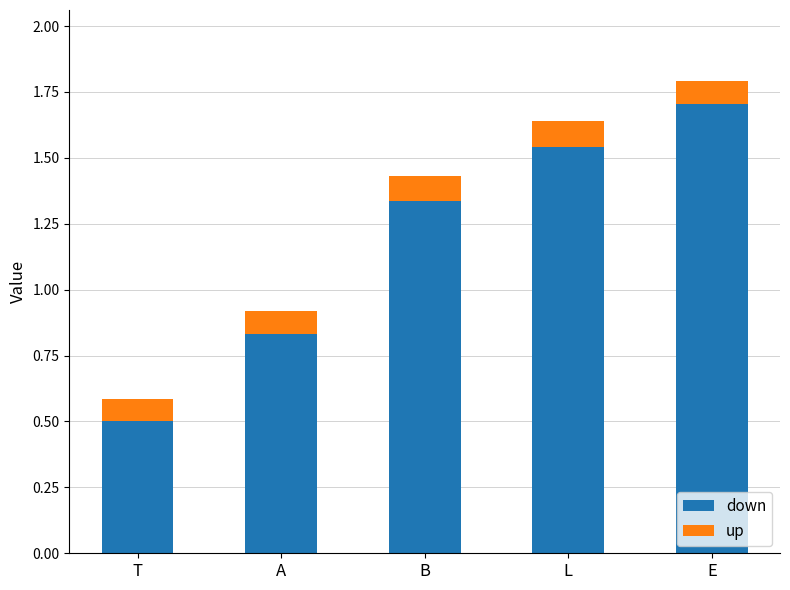

At which label does down first exceed 1?

B